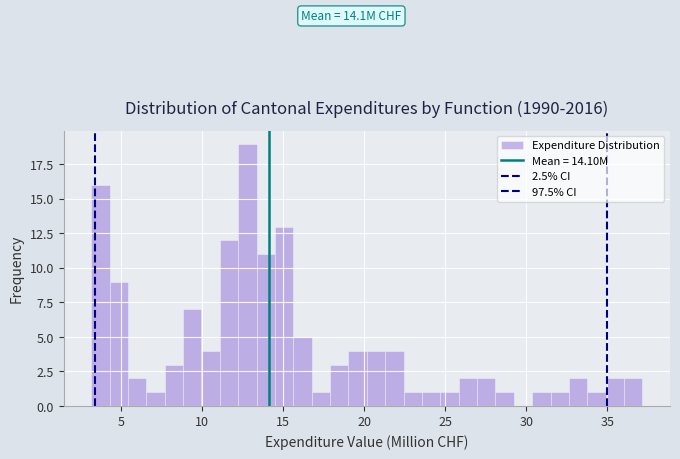

Read against the x-axis, roughly where is the centre of the tallest bar?

13.0